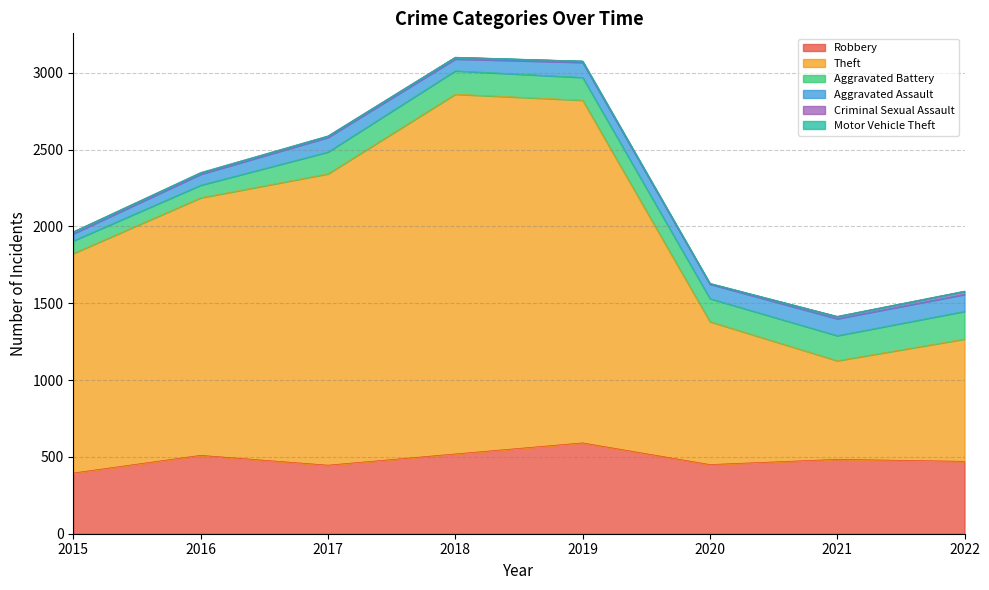

What value does the Aggravated Battery series have at 2015?

82